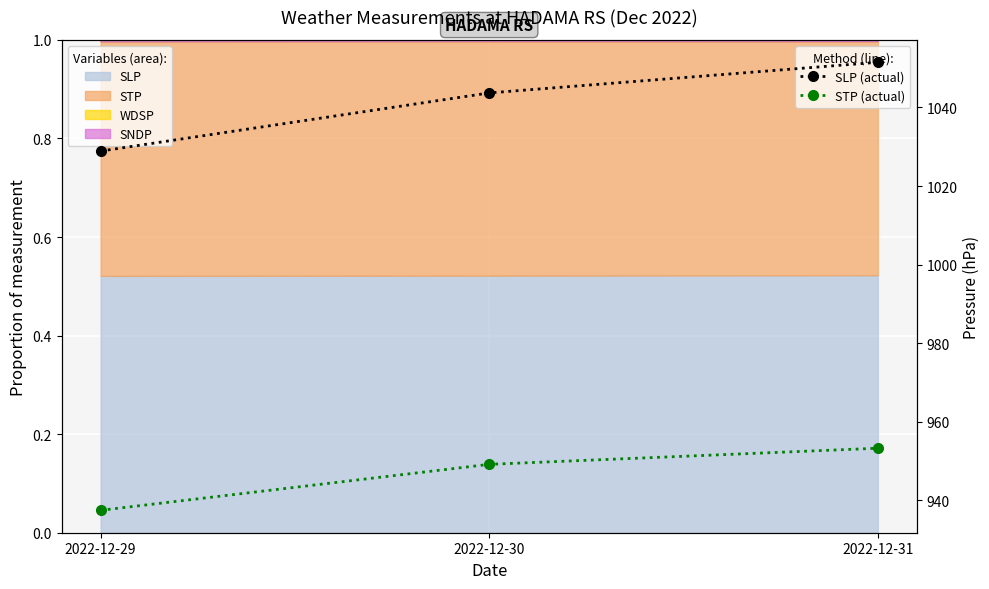

Which category has the highest value in the SLP (actual) series?

2022-12-31